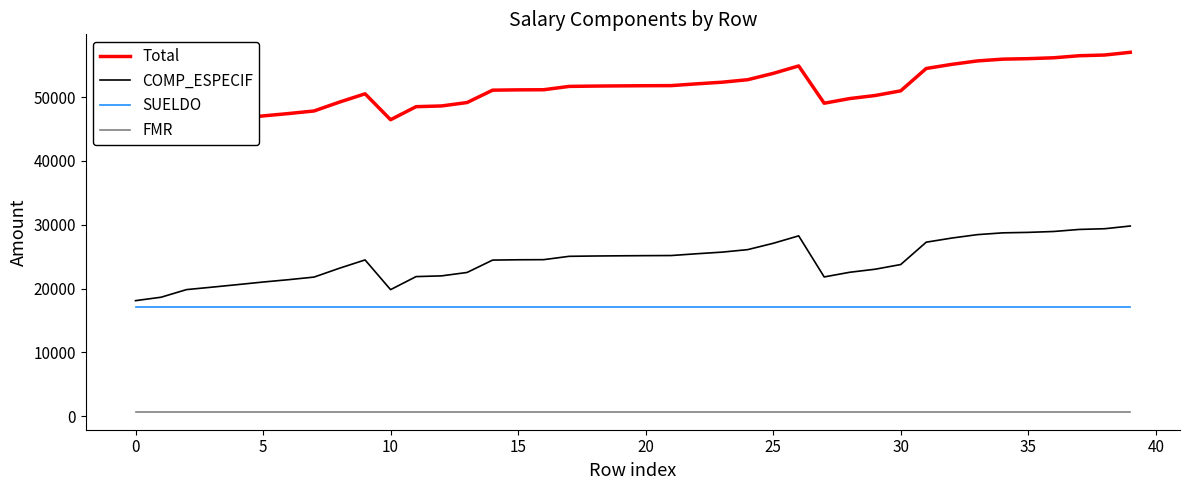

The value of SUELDO at 35 is 17049.7. True or false?

True